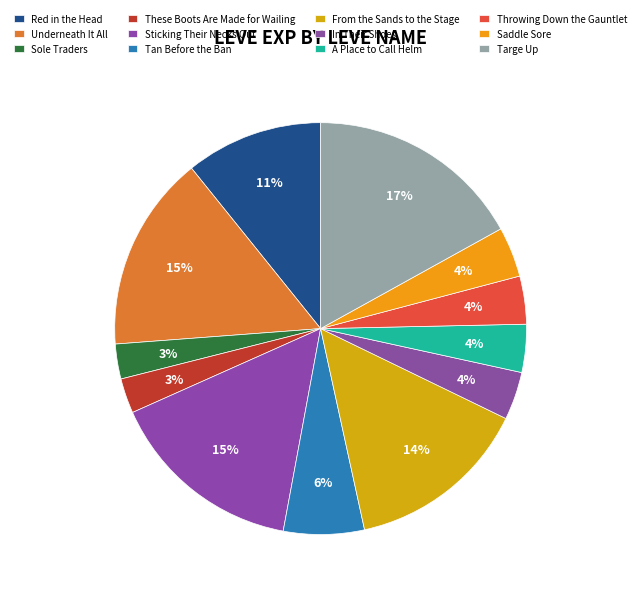

How many segments does this pie chart have?

12